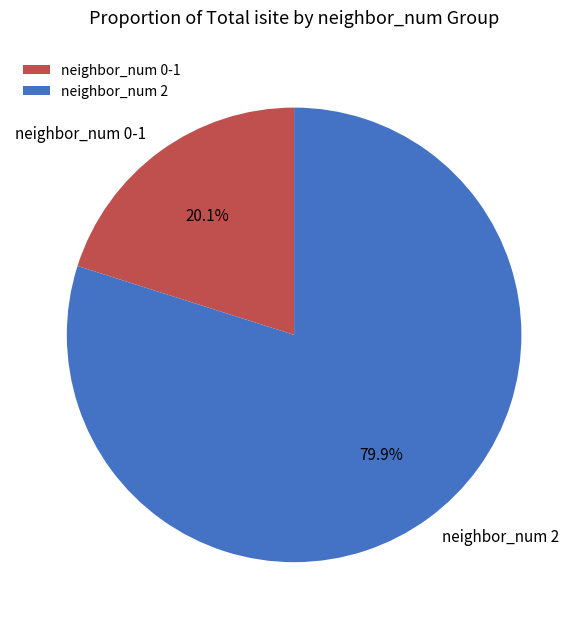

How many segments does this pie chart have?

2